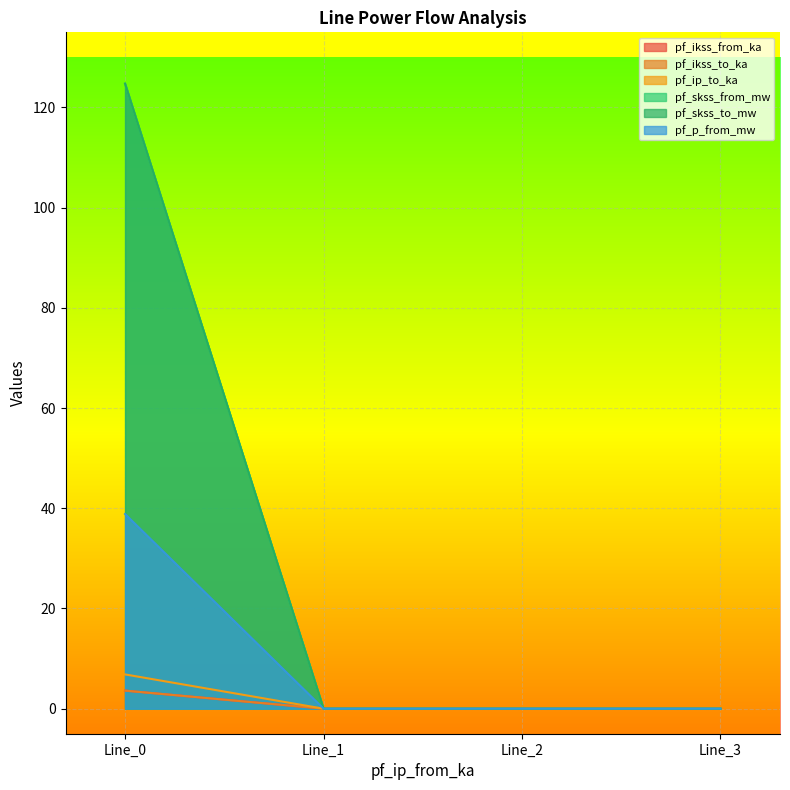

How many lines are shown in the chart?

6